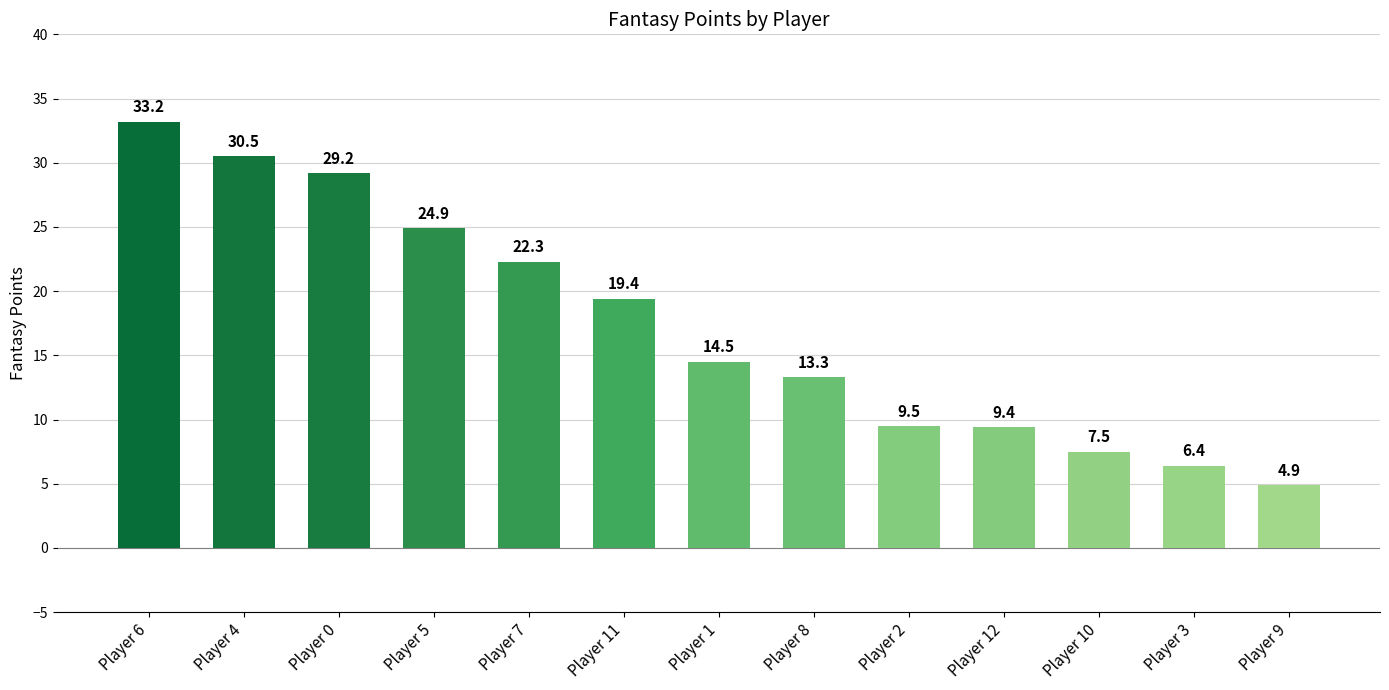

What is the value of the 1st bar from the left?

33.2